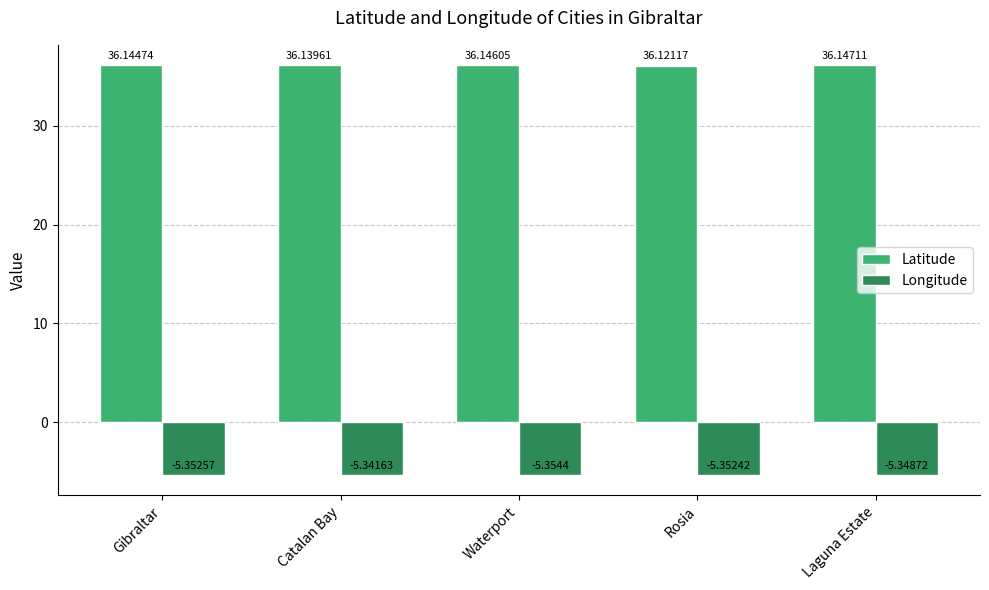

What is the value of the Latitude bar at the 2nd from the left?

36.1